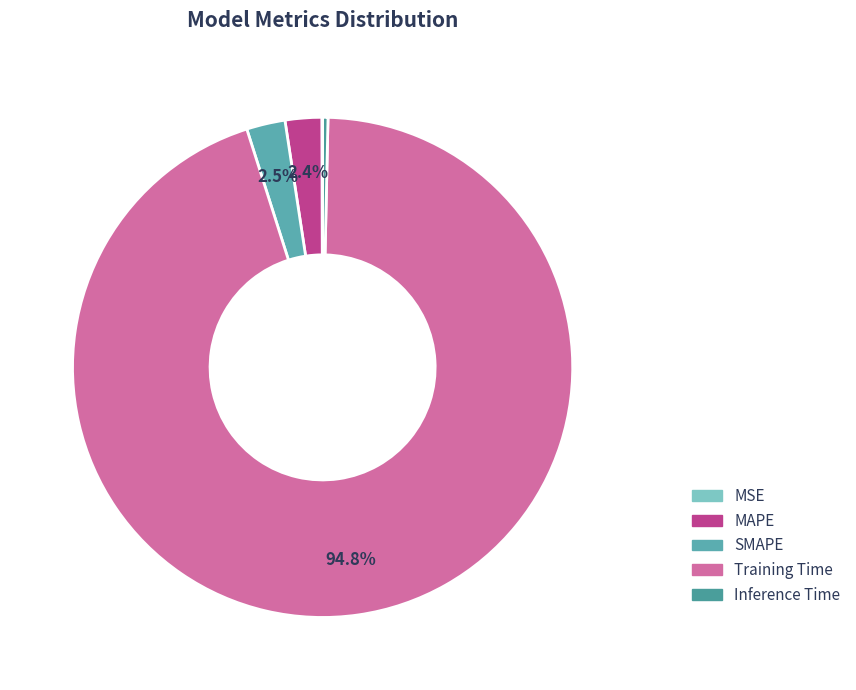

The Training Time slice represents 95% of the pie. True or false?

True